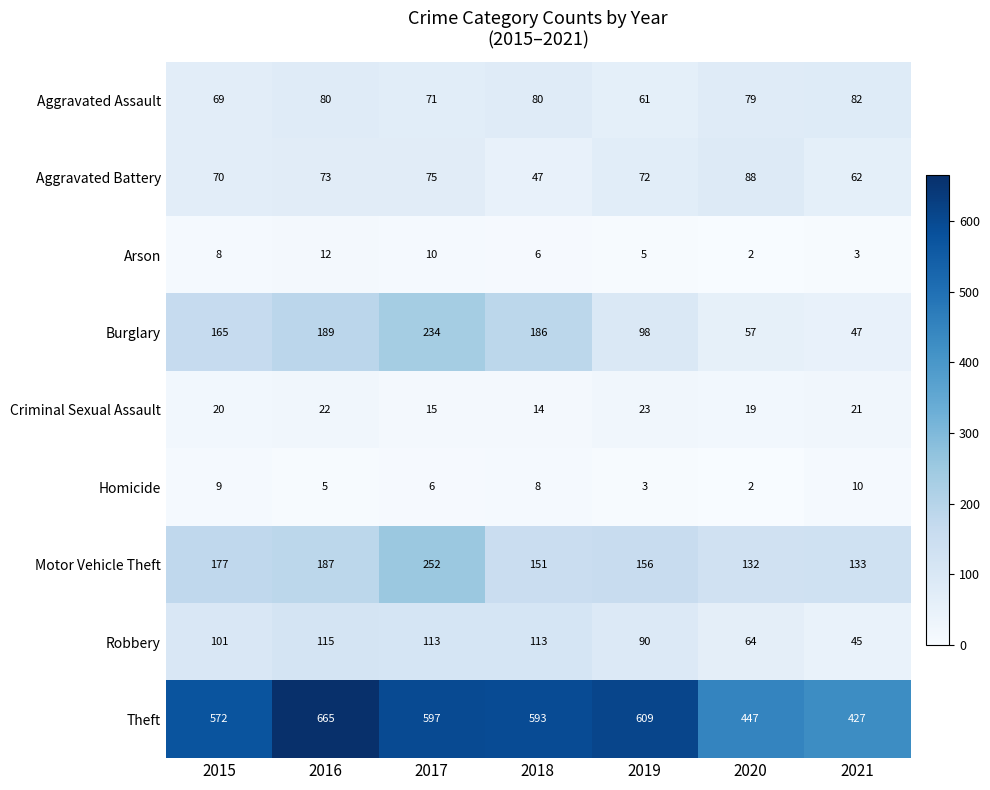

Which series has the widest spread of values?

Theft